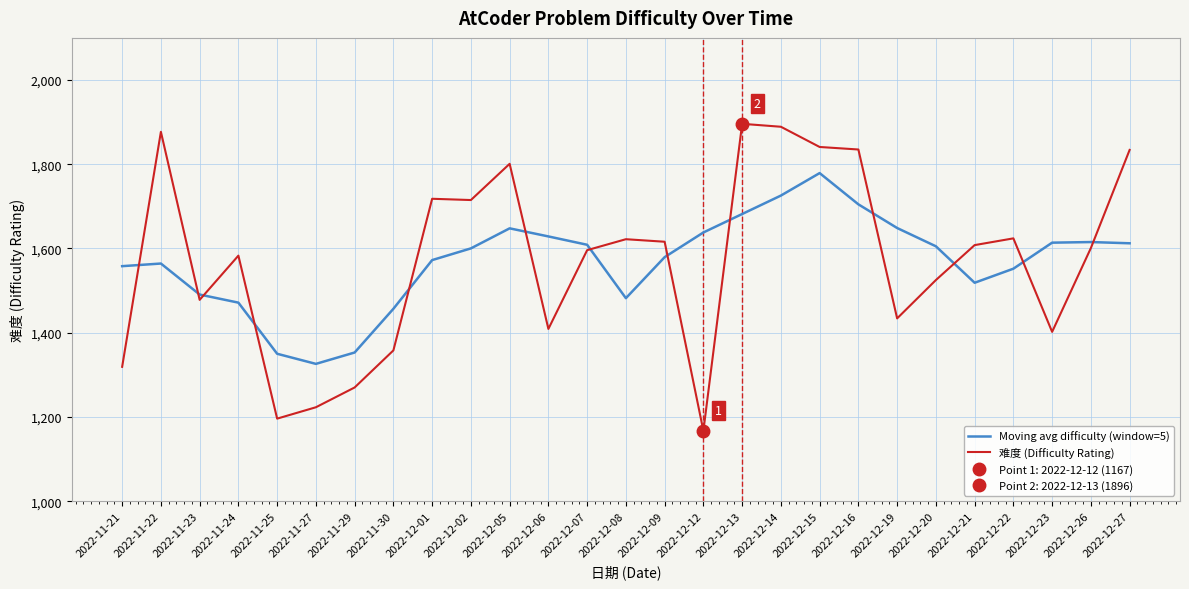

Where is the first local maximum for 难度 (Difficulty Rating)?

2022-11-22